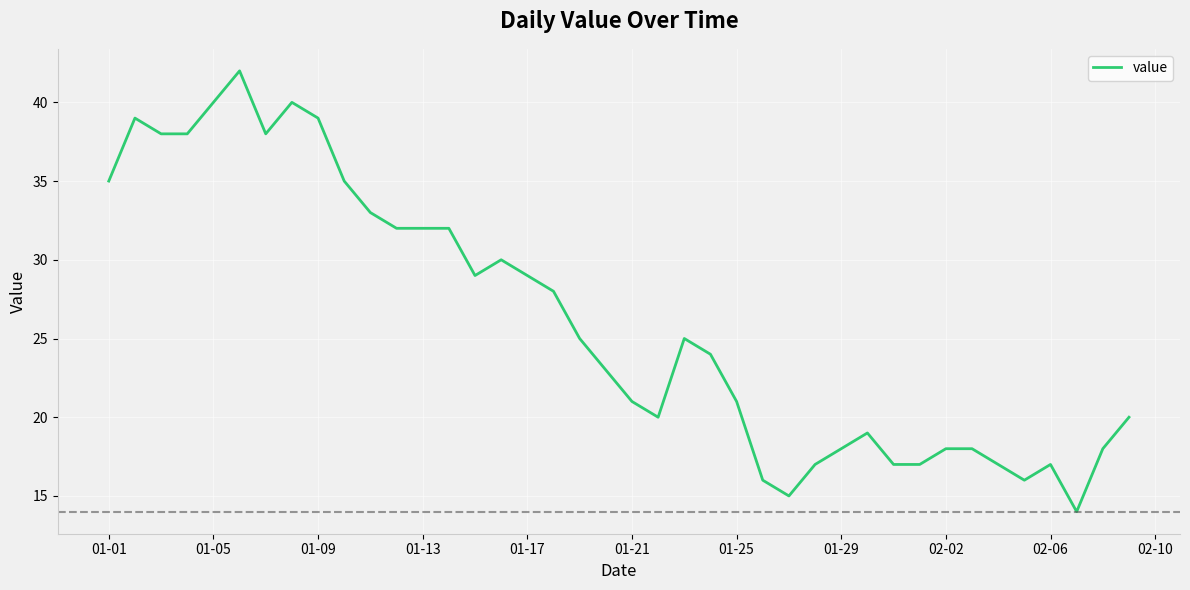

What is the greatest value displayed?

42